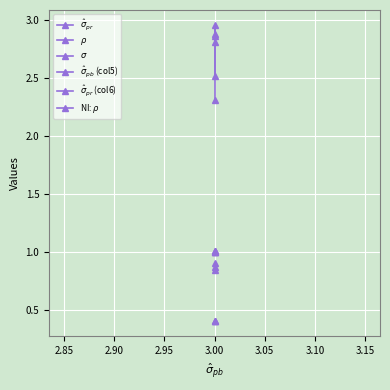

Reading left to right, extract all data points from this chart.

$\hat\sigma_{pr}$: 0.9	0.9	0.8
$\rho$: 1.0	1.0	1.0
$\sigma$: 0.4	0.4	0.4
$\hat\sigma_{pb}$ (col5): 2.5	2.9	2.9
$\hat\sigma_{pr}$ (col6): 2.3	3.0	2.8
NI: $\rho$: 1.0	1.0	1.0